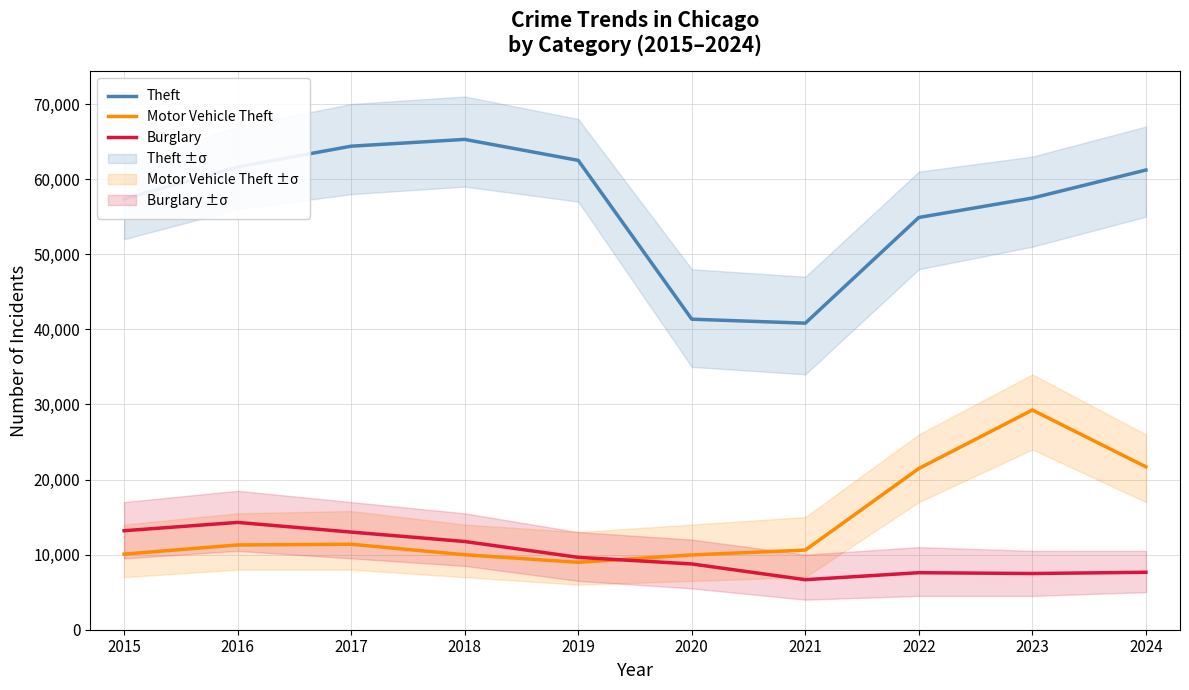

Between 2015 and 2019, which is larger?

2019